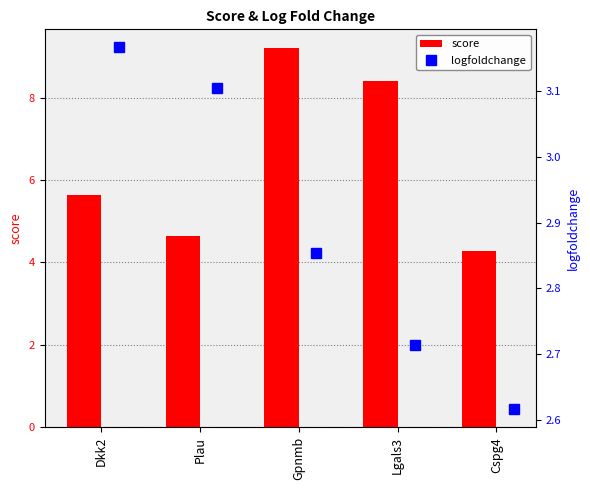

Rank the series by their maximum value, from highest to lowest.

score, logfoldchange